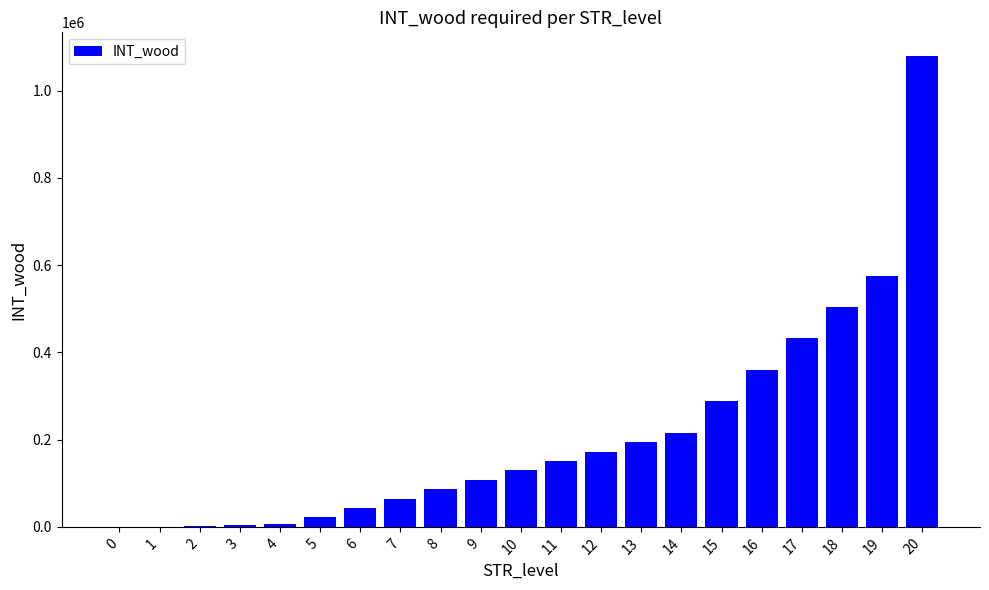

Between 6 and 16, which is larger?

16